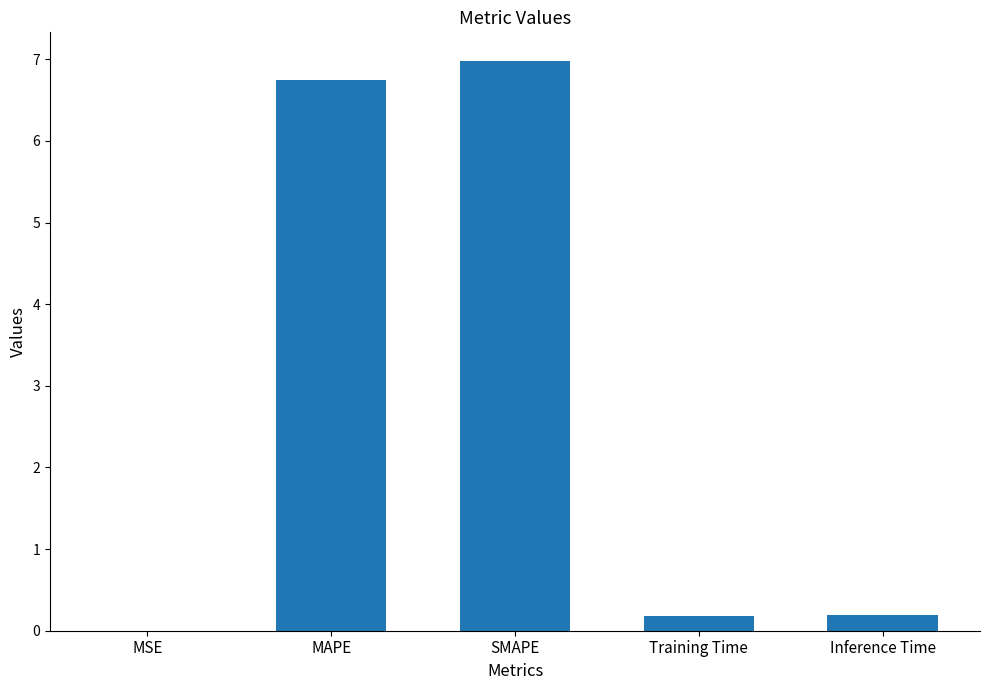

What is the sum of all values?

14.1